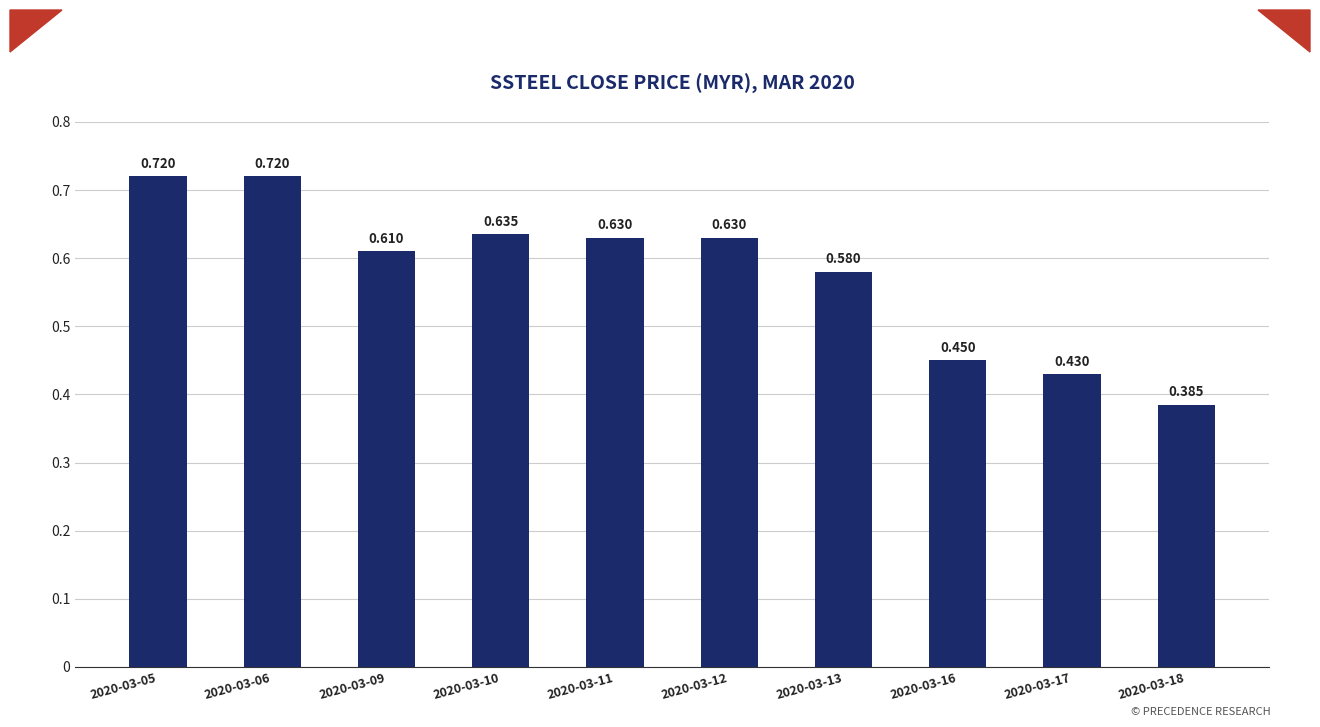

Which has a higher value, 2020-03-13 or 2020-03-16?

2020-03-13